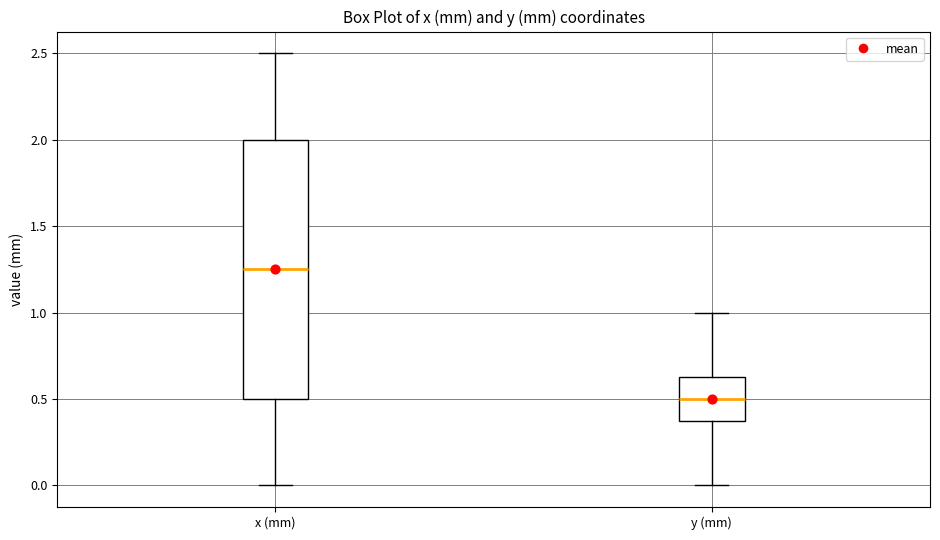

Where is the lower edge of the box for x (mm) on the y-axis? The values are not printed on the chart, so give them approximately, as read against the axis.

0.50